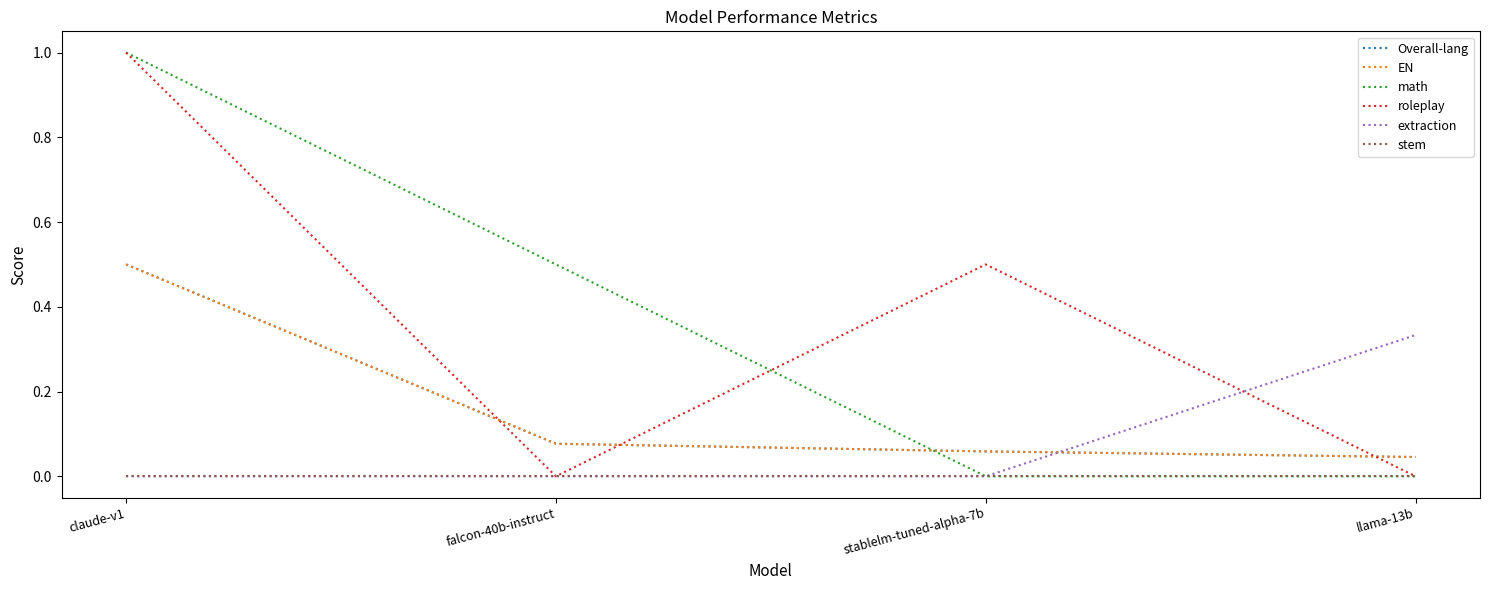

Is it true that EN equals 0.1 at falcon-40b-instruct?

False